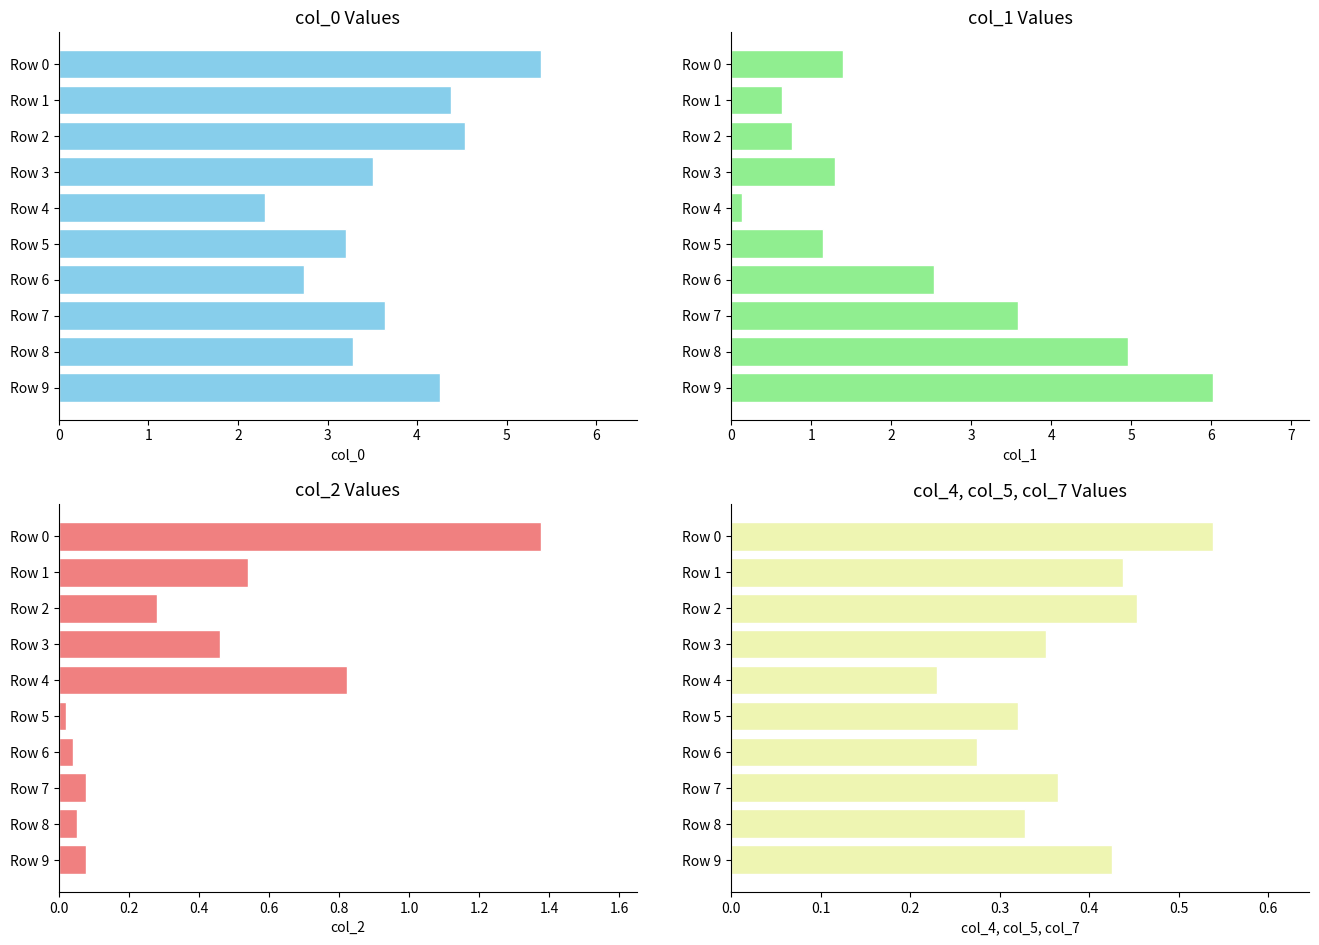

How many categories are shown in the chart?

10